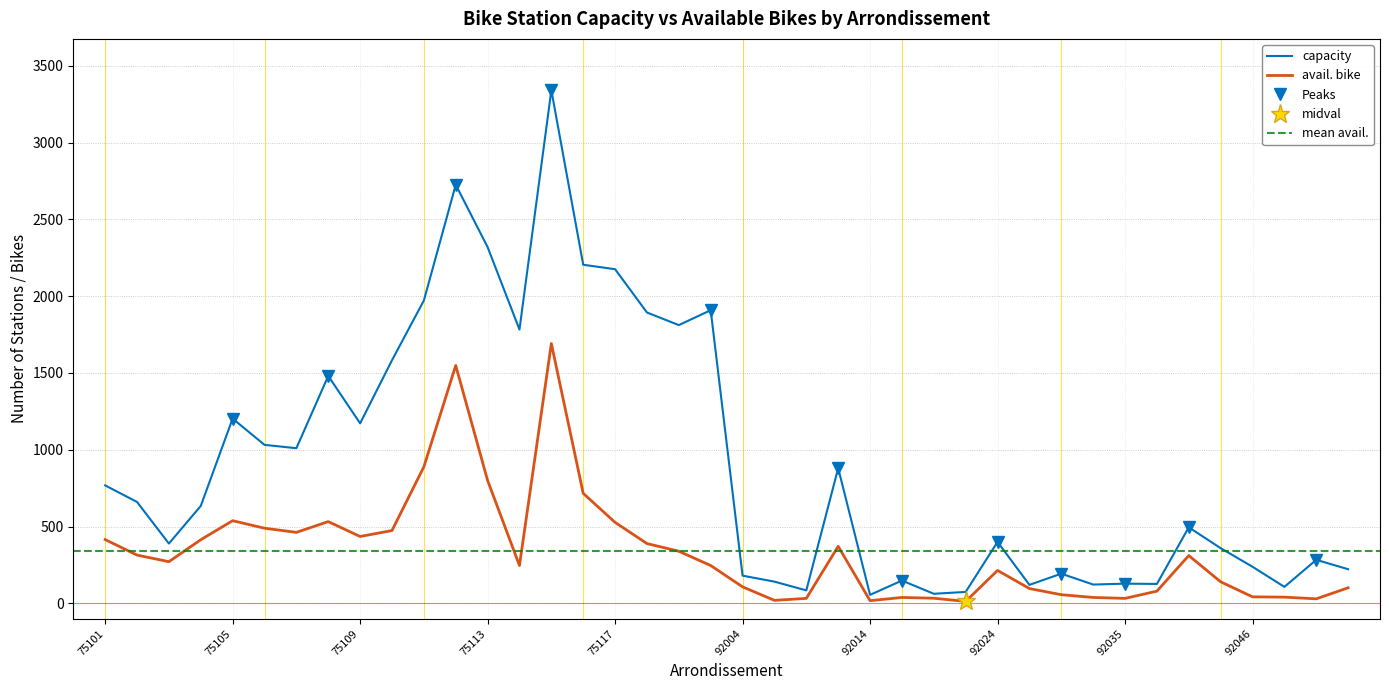

What is the maximum value shown in the chart?

3342